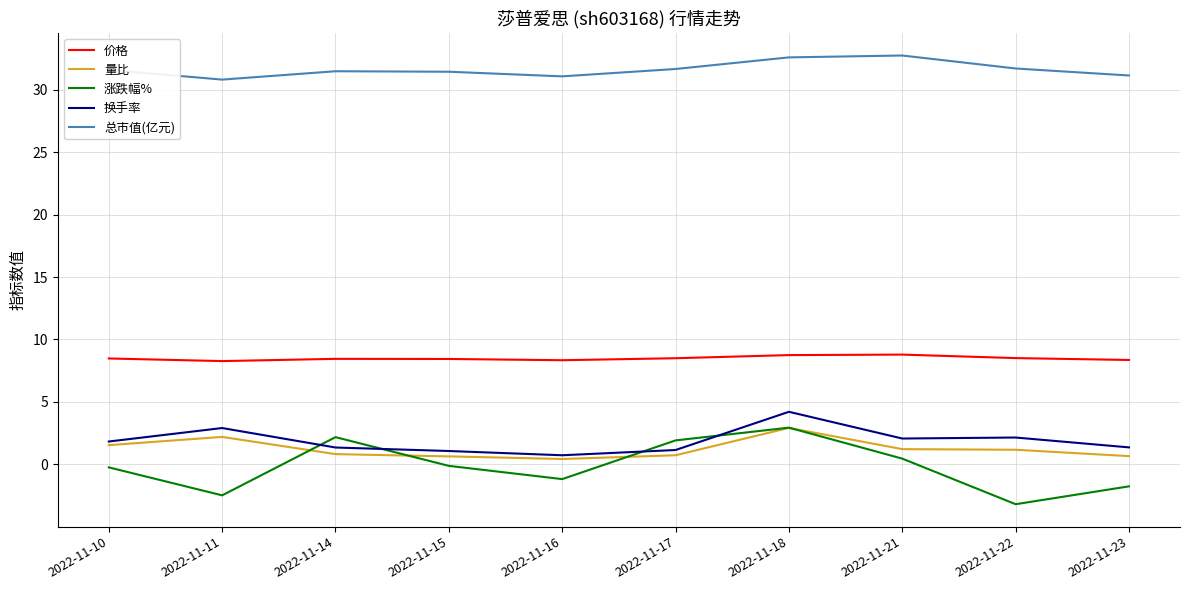

What is the lowest value of the 总市值(亿元) series?

30.8